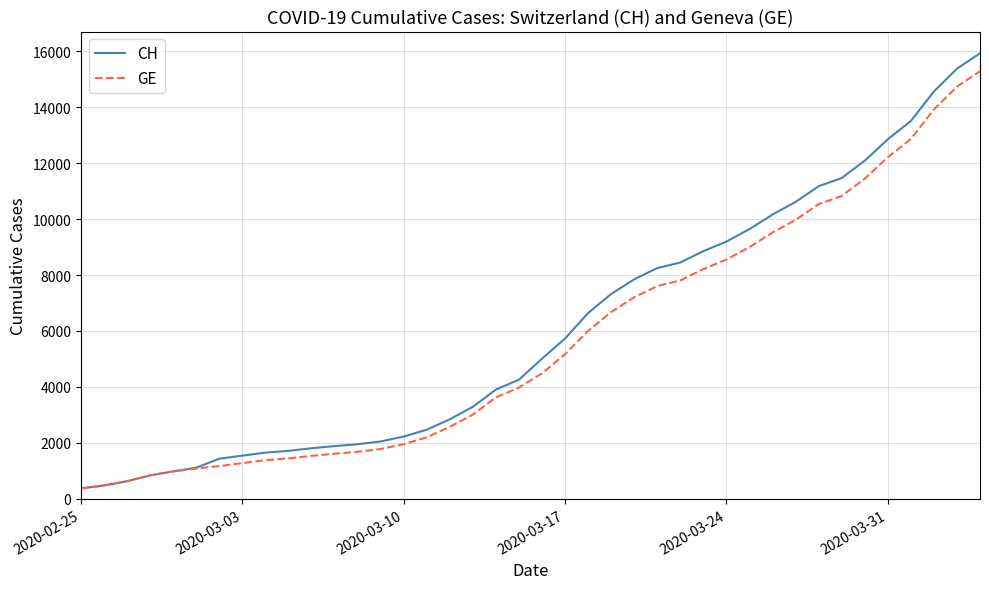

What is the maximum value for CH?

15926